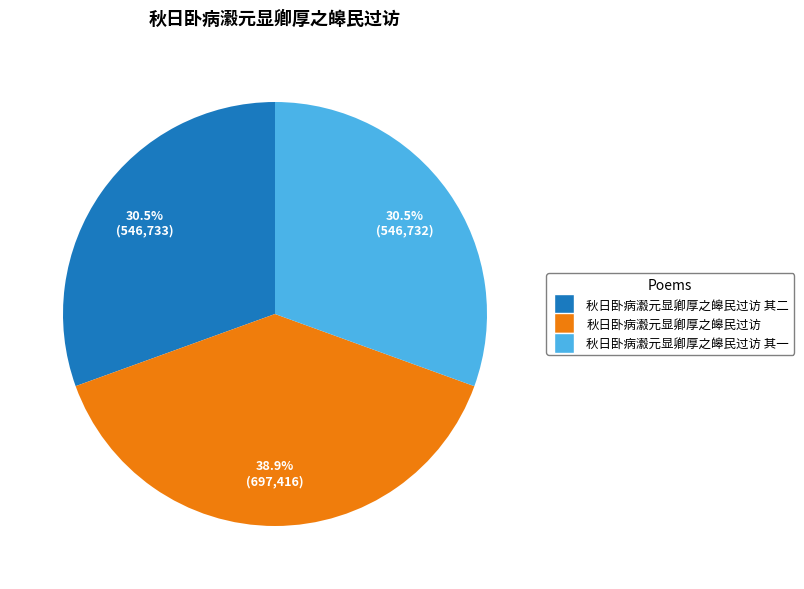

Is there any slice that represents more than half of the pie?

No